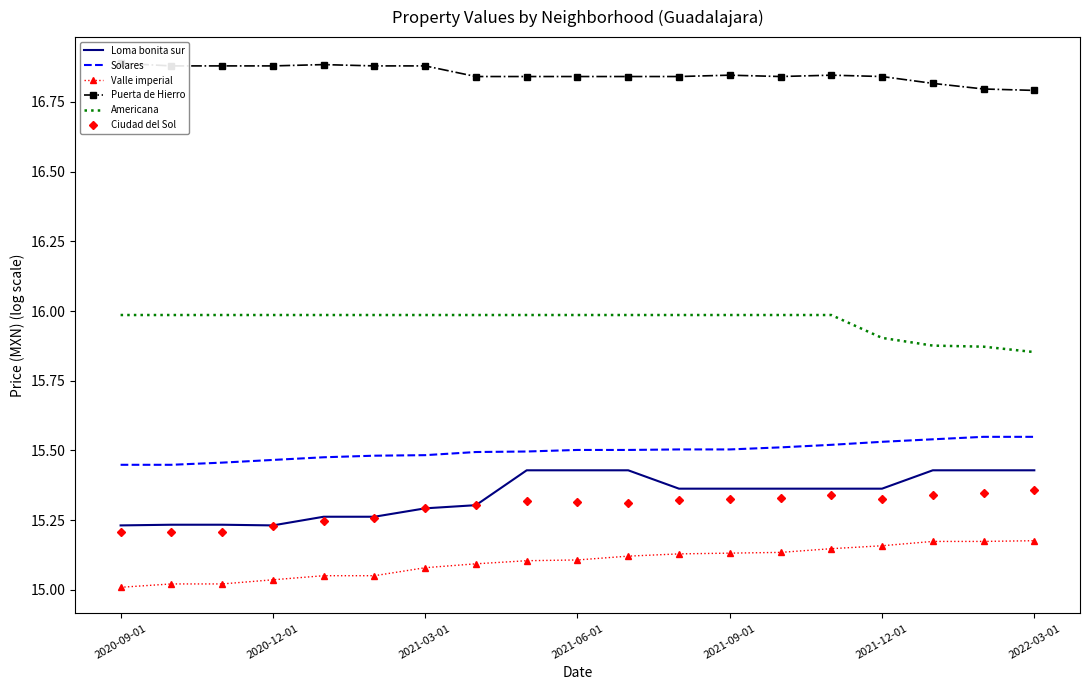

True or false: Americana and Ciudad del Sol intersect in this chart.

False